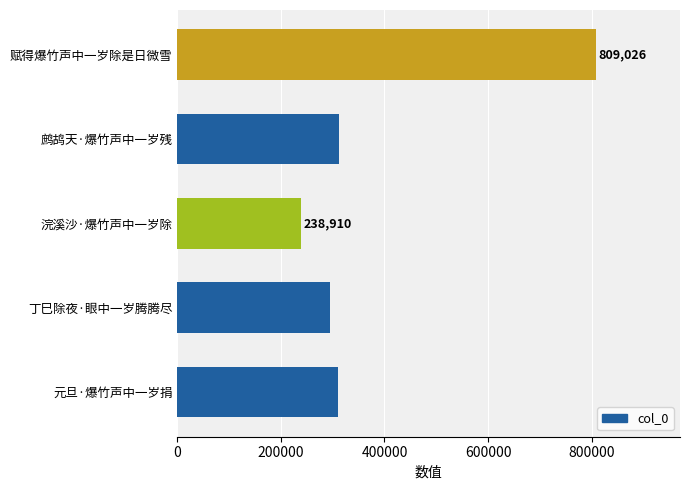

What is the difference between the second highest and second lowest values?

16049